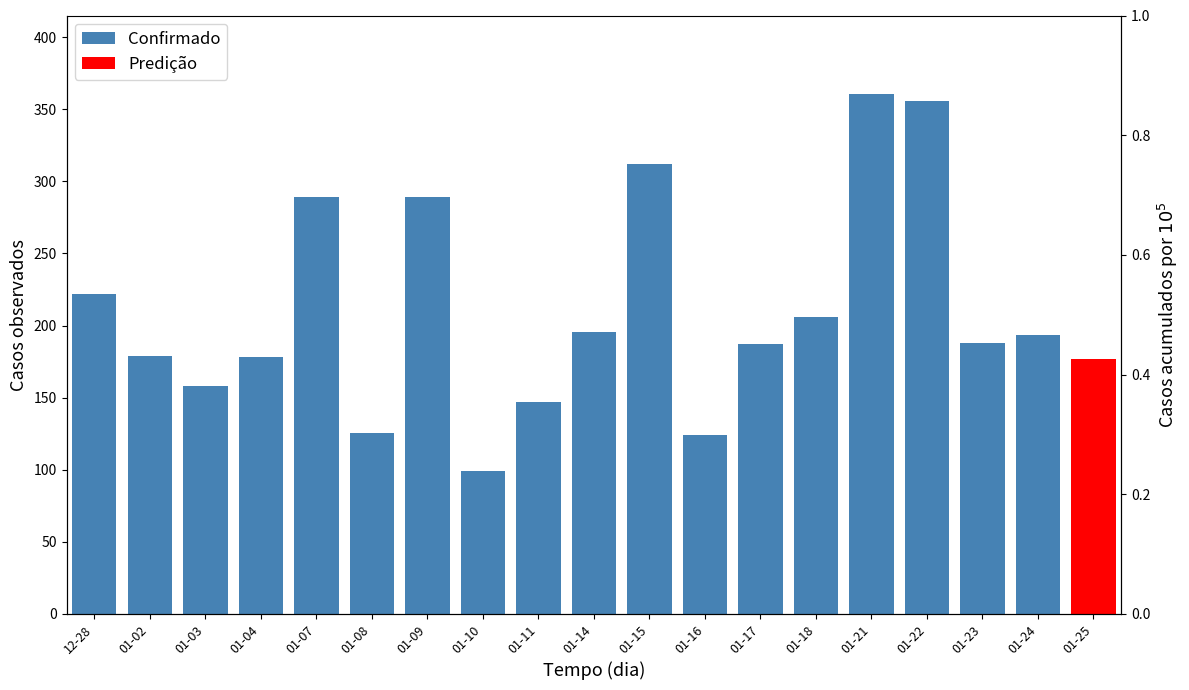

Count the number of values greater than 193.

9